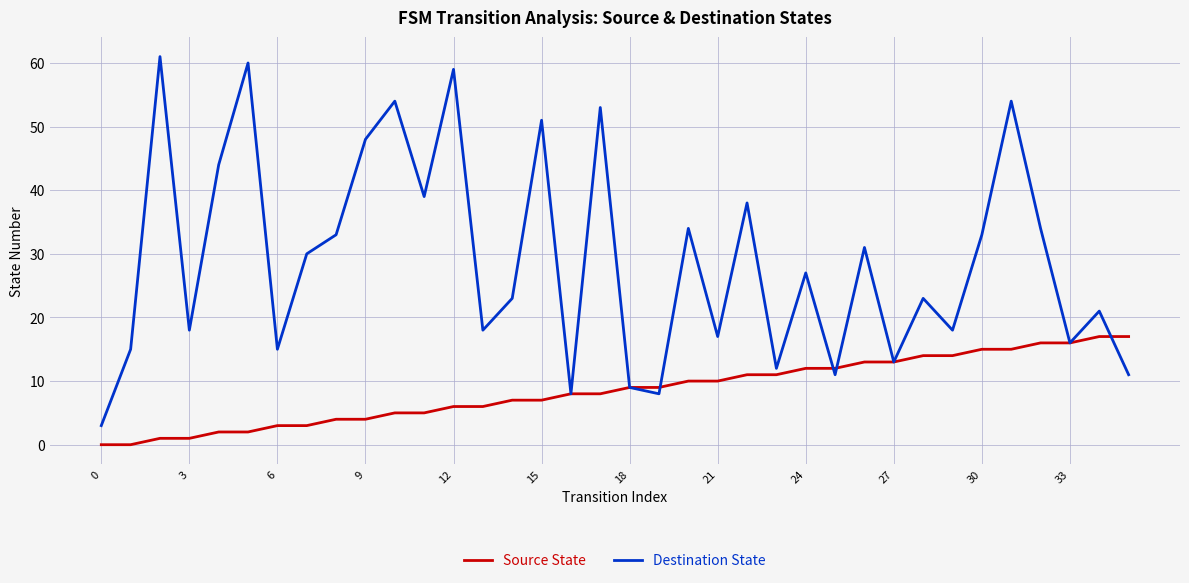

Rank the series by their maximum value, from lowest to highest.

Source State, Destination State